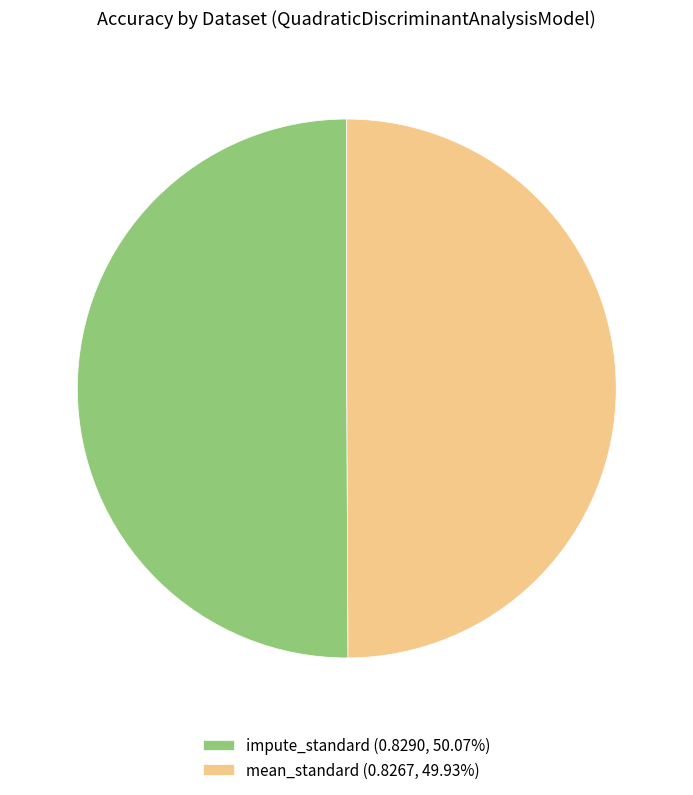

Do mean_standard (0.8267, 49.93%) and impute_standard (0.8290, 50.07%) together represent more than half of the pie?

Yes